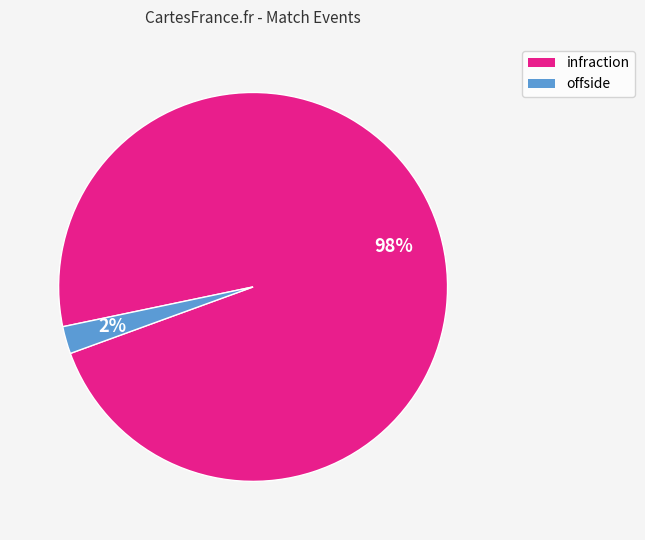

Which category has the smallest portion of the pie?

offside